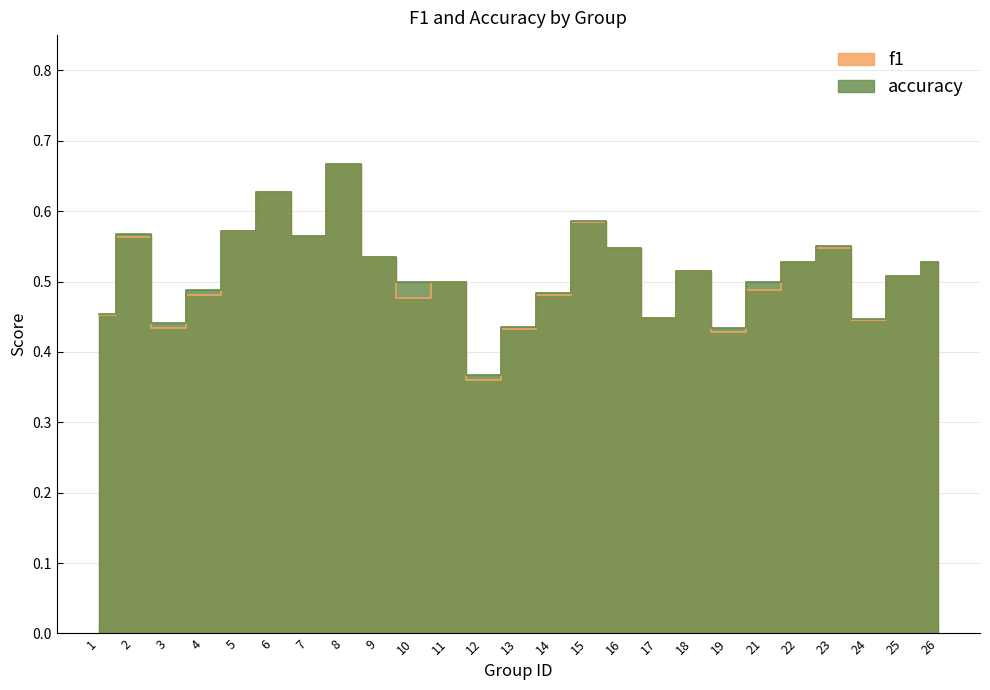

What is the maximum value for f1?

0.7